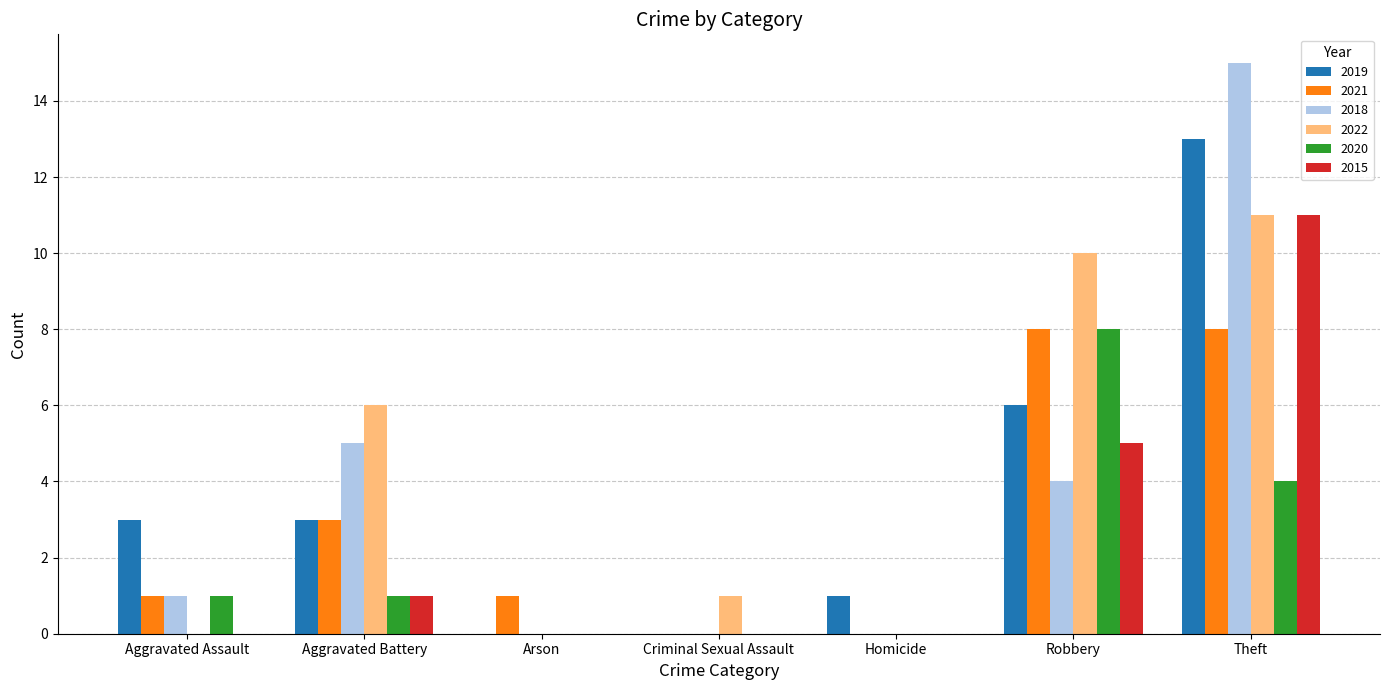

Are the bars grouped side by side (vs. stacked)?

Yes